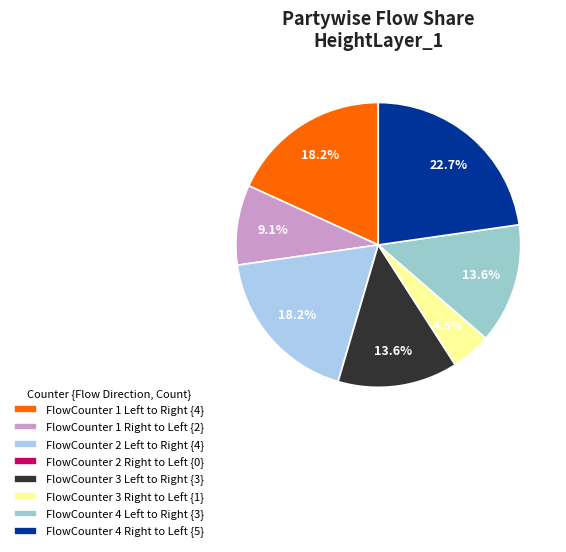

Which slice is the largest?

FlowCounter 4 Right to Left